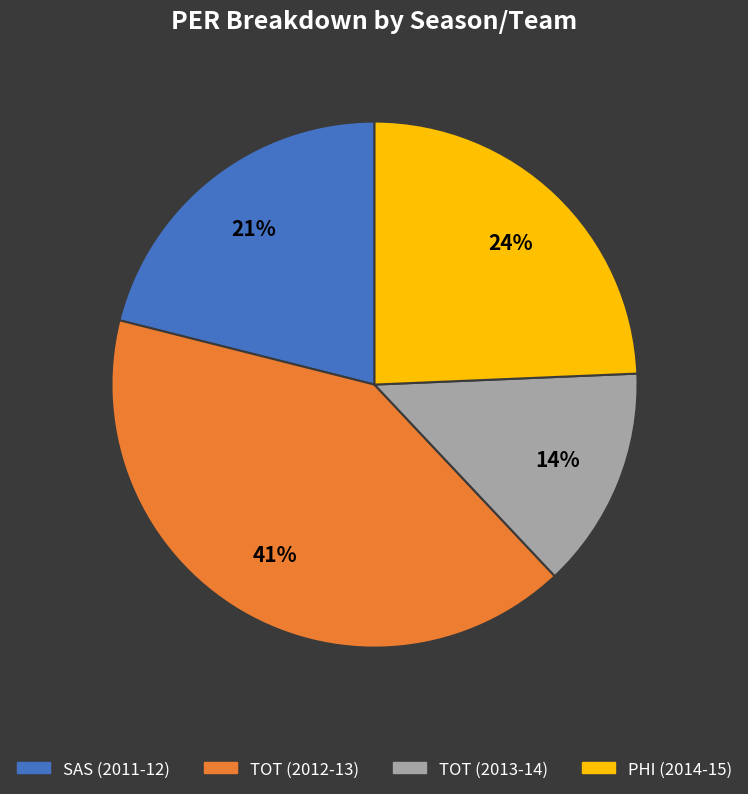

How many segments does this pie chart have?

4